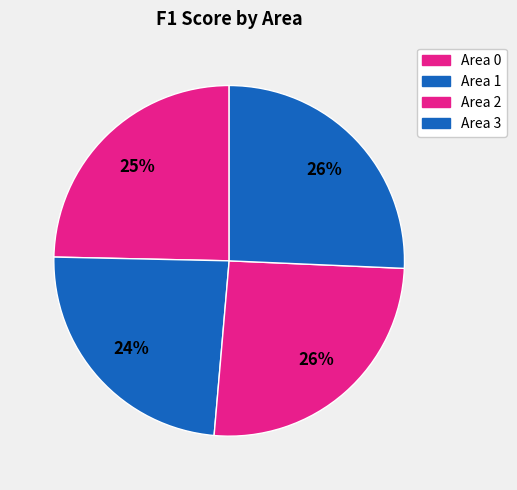

To the nearest percent, what is the average slice percentage?

25%